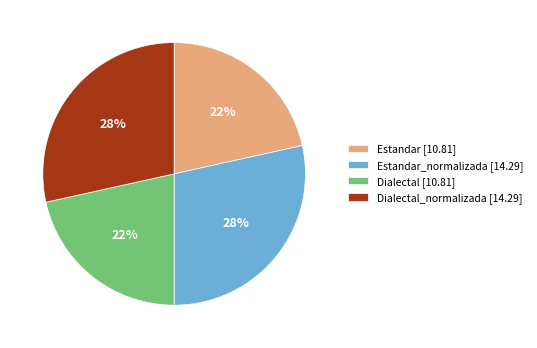

Is it true that Dialectal_normalizada [14.29] is 41% of the pie?

False